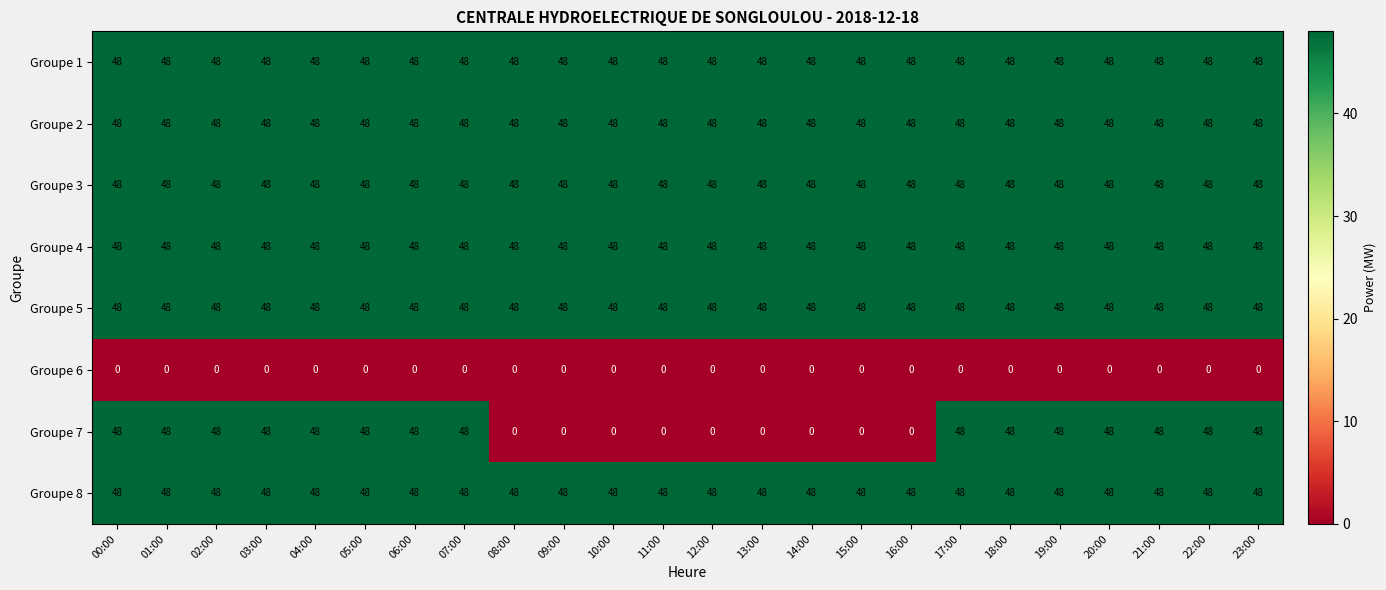

At how many categories does at least one series exceed 37?

24